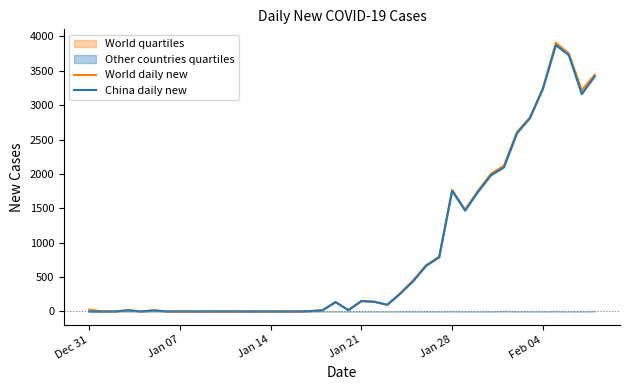

How many values in the China daily new series exceed 97?

19